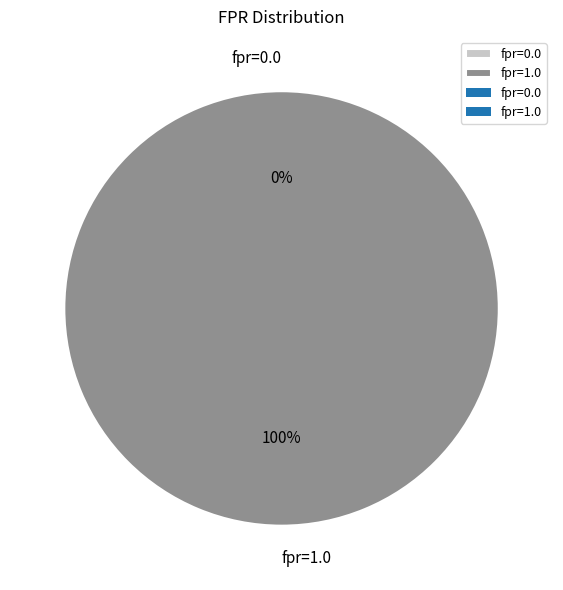

Is it true that fpr=1.0 is 100% of the pie?

True